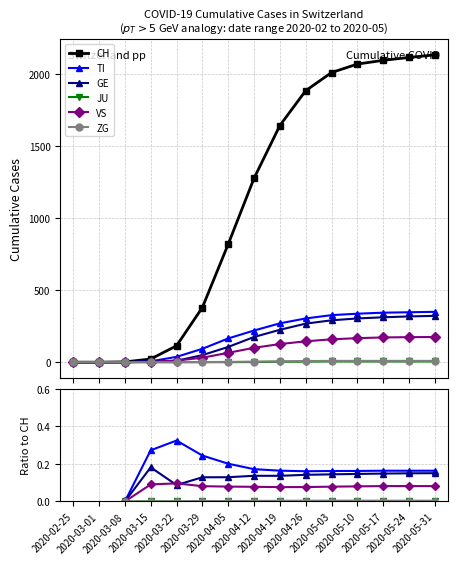

How many ZG values are between 0 and 1?

13